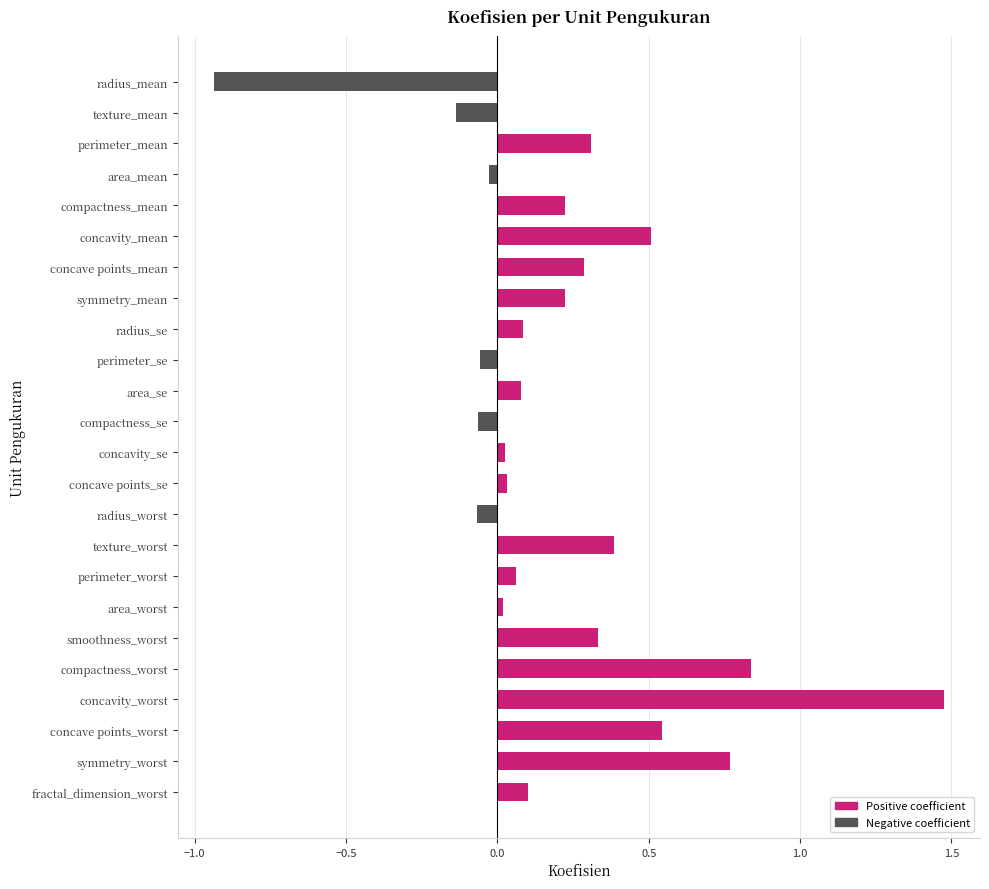

What is the change in value from area_se to area_worst?

-0.1